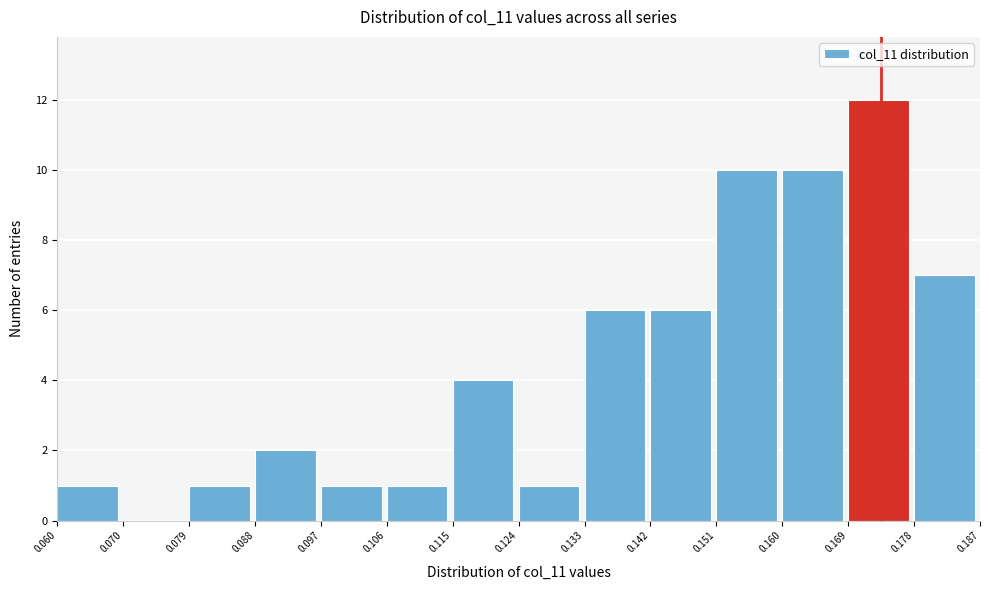

Reading left to right, list every bar in this chart as the range it spans on the x-axis followed by its height. The values are not printed on the chart, so give them approximately, as read against the axis.

0.060 to 0.070: 1
0.070 to 0.079: 0
0.079 to 0.088: 1
0.088 to 0.097: 2
0.097 to 0.106: 1
0.106 to 0.115: 1
0.115 to 0.124: 4
0.124 to 0.133: 1
0.133 to 0.142: 6
0.142 to 0.151: 6
0.151 to 0.160: 10
0.160 to 0.169: 10
0.169 to 0.178: 12
0.178 to 0.187: 7